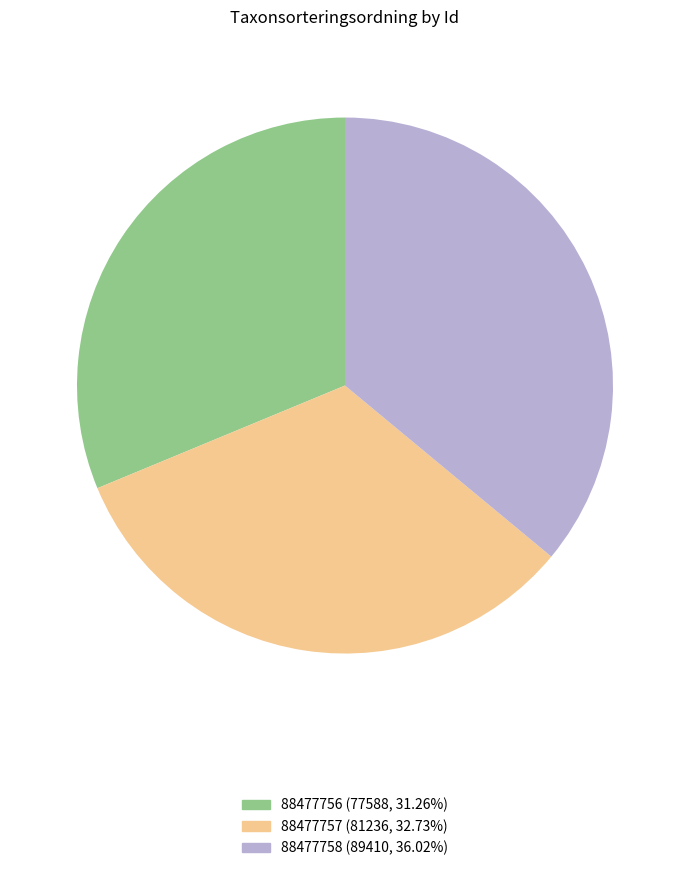

Combined, do 88477757 (81236, 32.73%) and 88477758 (89410, 36.02%) account for over 50%?

Yes